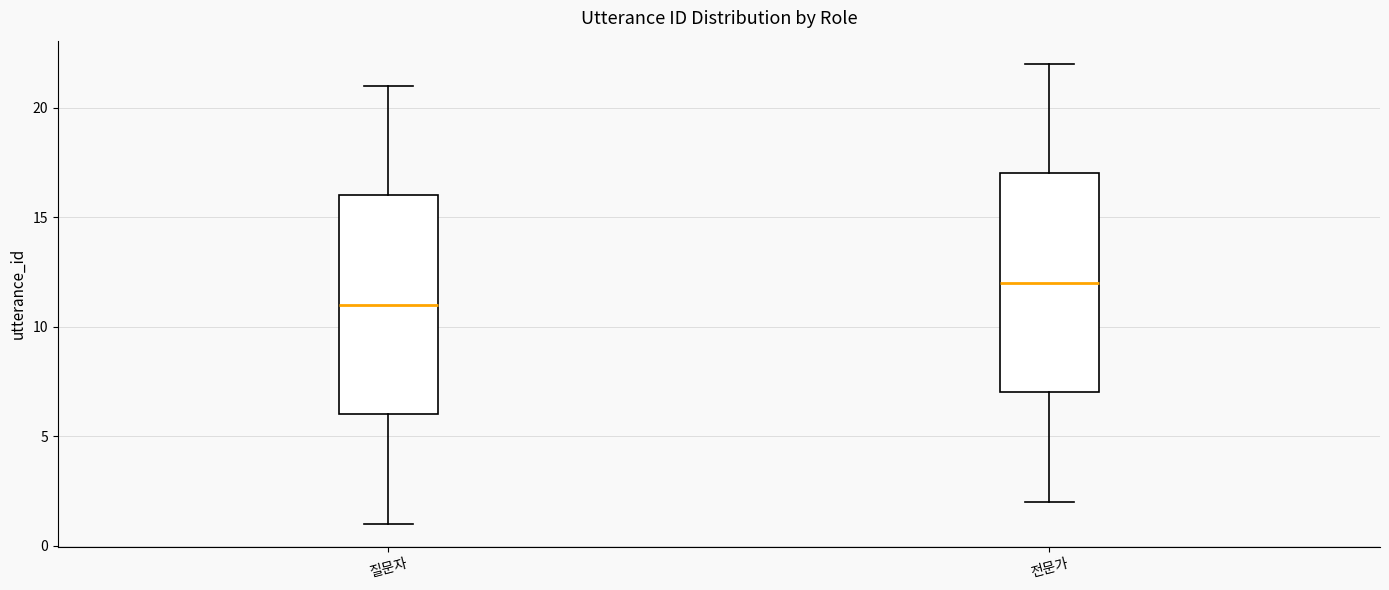

Which box has the highest median line?

전문가